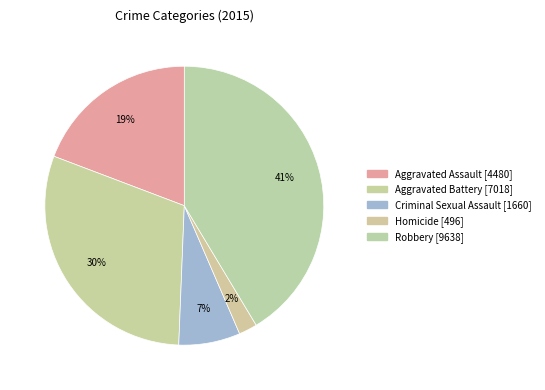

How many slices are in this pie chart?

5